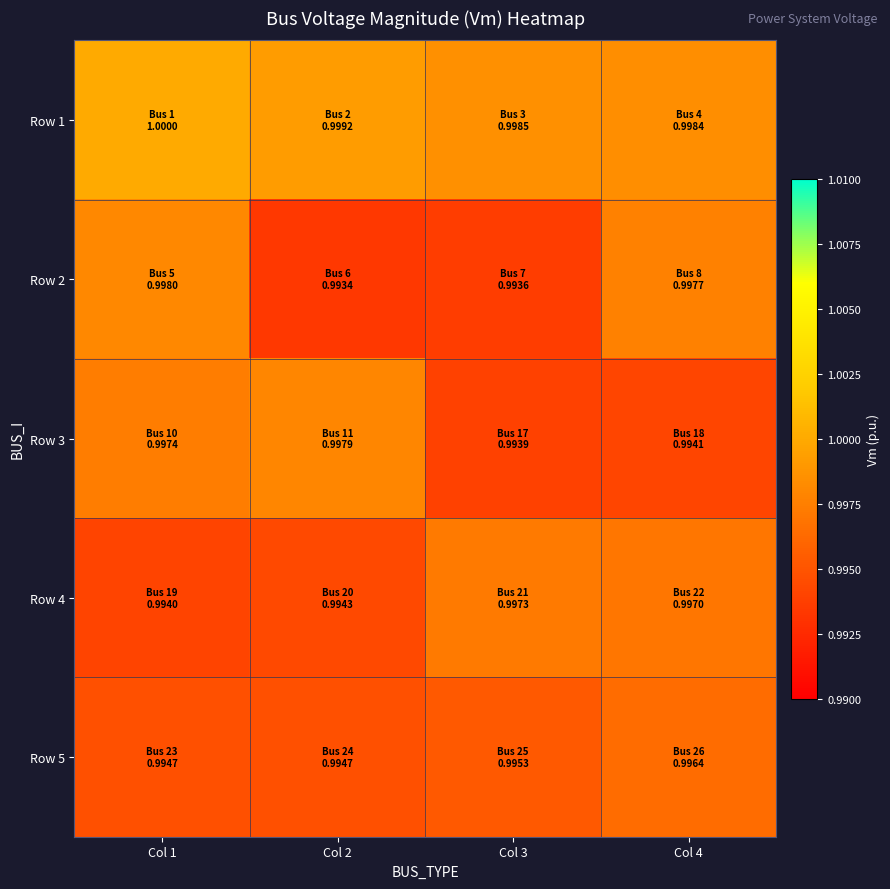

Which label corresponds to the smallest value in the chart?

Col 2